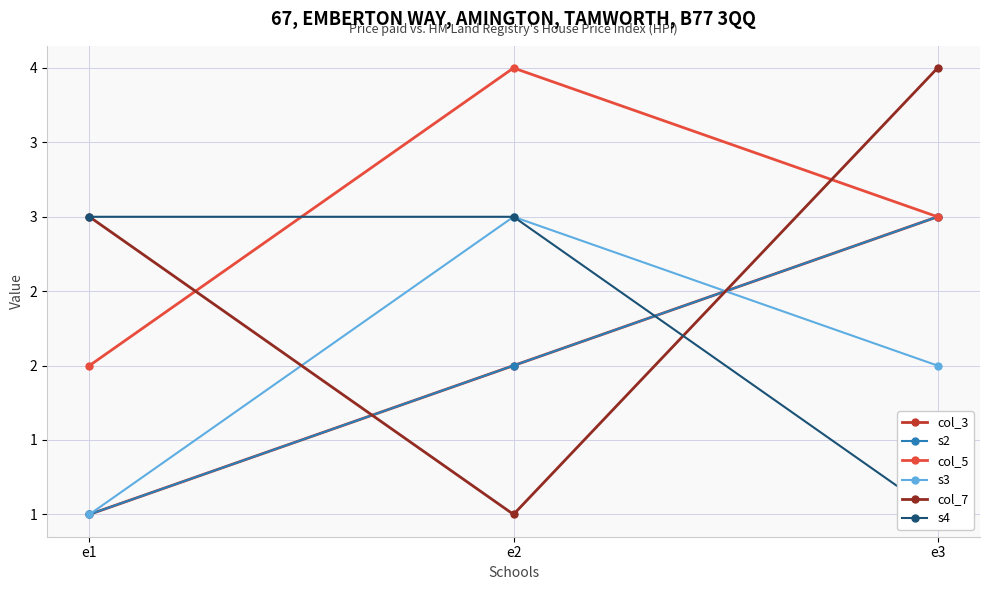

Where does the s3 series first go above 2?

e2